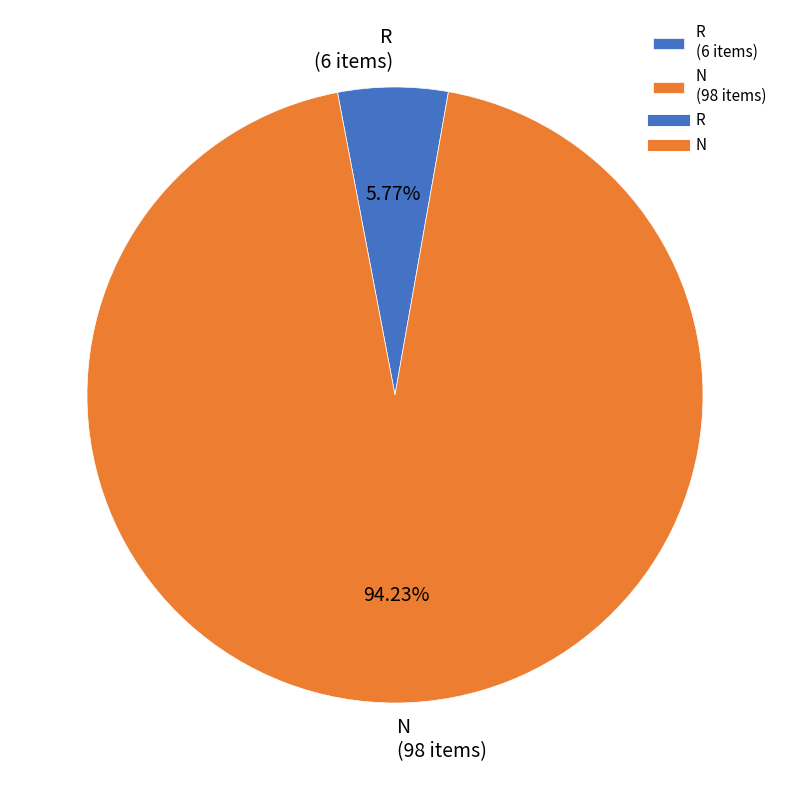

Which slice is the largest?

N